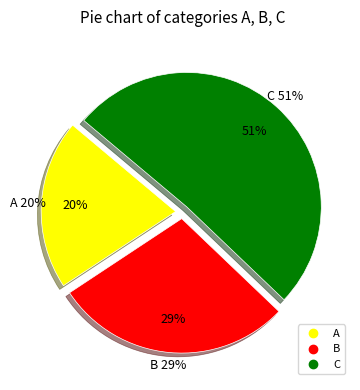

Is it true that B is 20% of the pie?

False